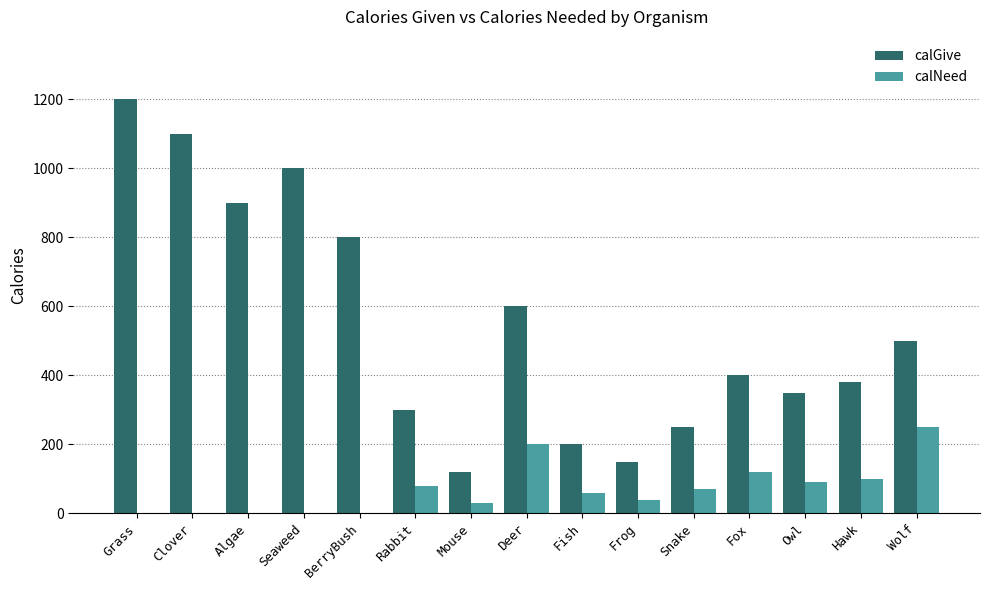

Does the chart contain stacked bars?

No